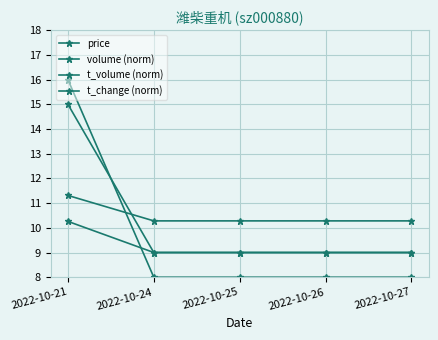

Is this an area chart (filled region under the line)?

No